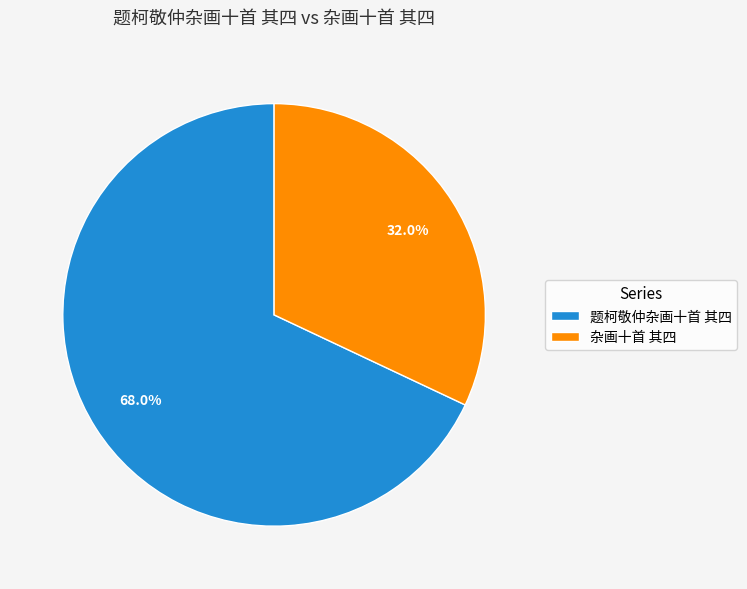

Which slice is the largest?

题柯敬仲杂画十首 其四